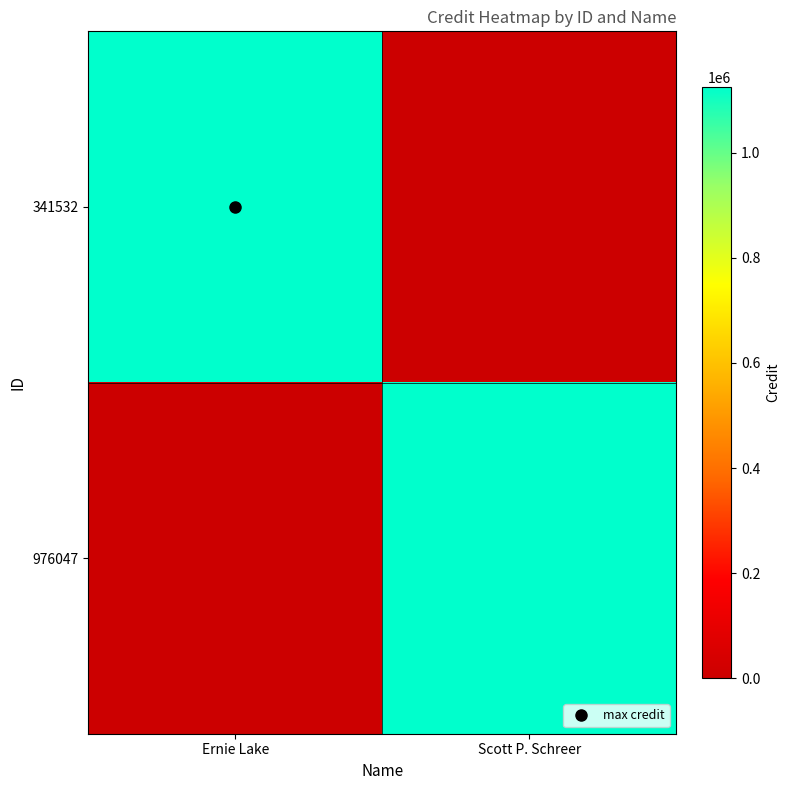

At how many categories does at least one series exceed 90739?

2